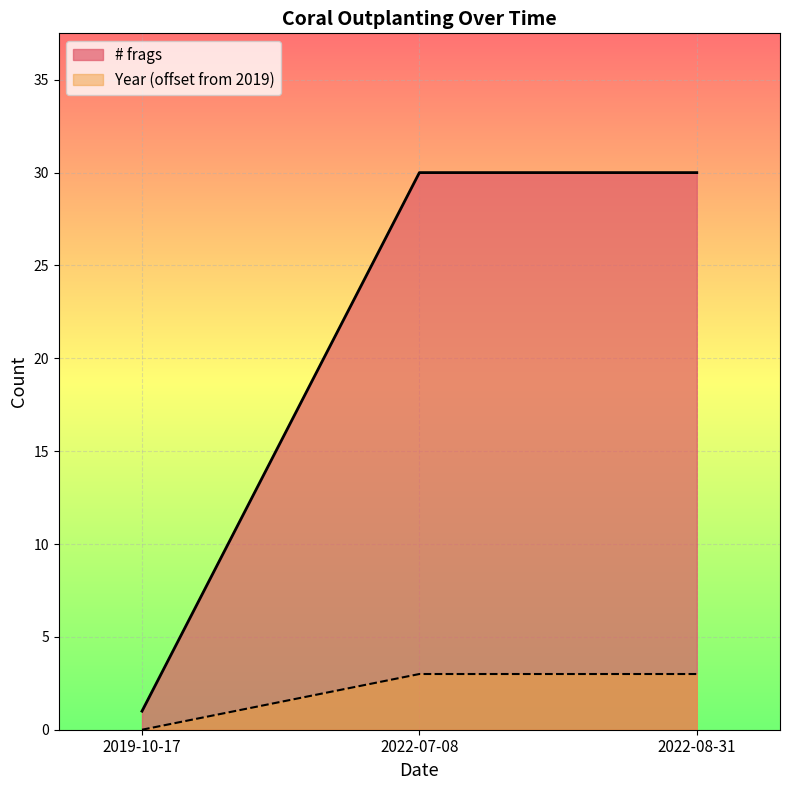

What is the sum of the Year values at 2022-07-08 and 2022-08-31?

6